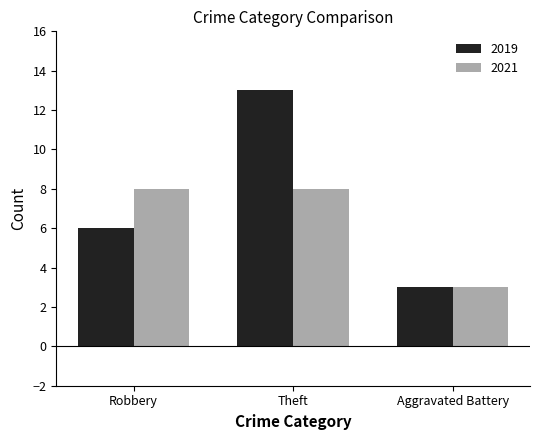

How many groups of bars are there?

3